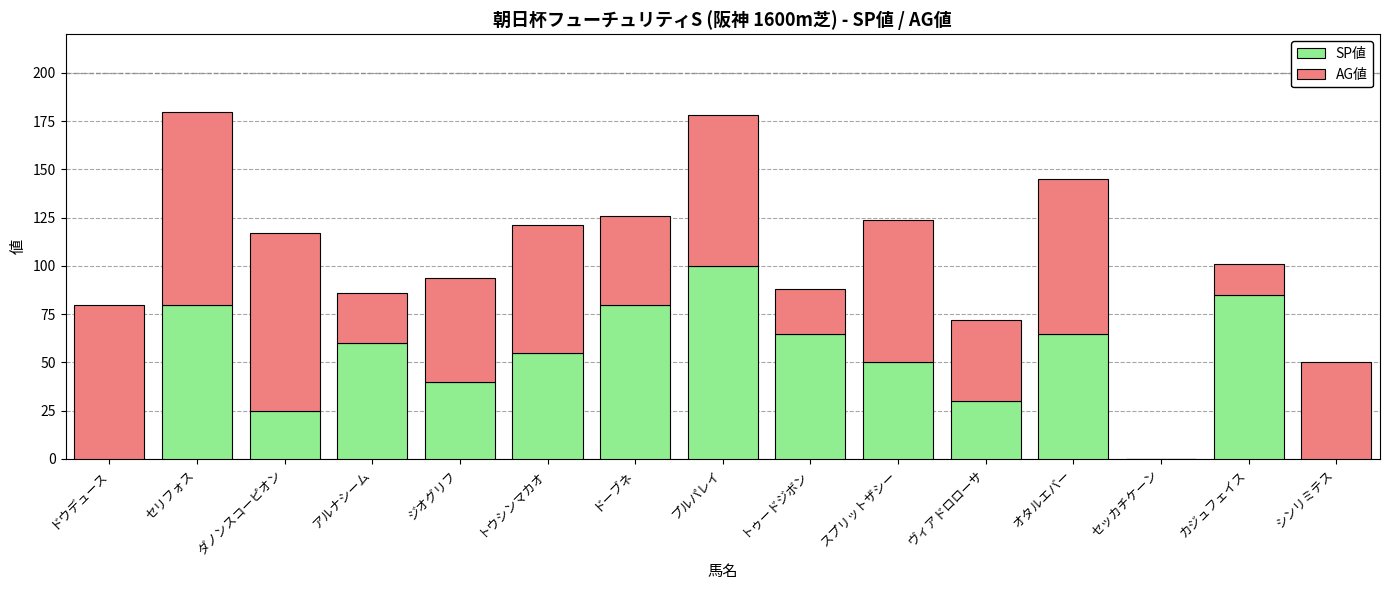

What is the difference between the SP値 values at ドウデュース and ダノンスコーピオン?

25